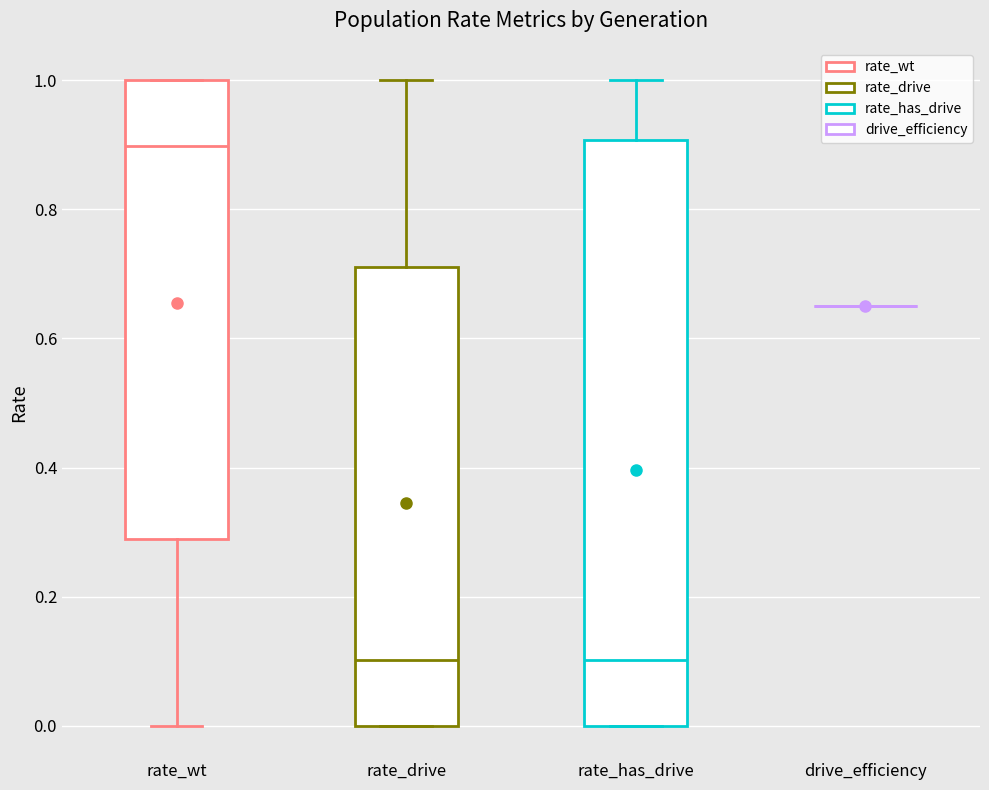

Reading left to right, read every box against the y-axis: the position of its median line, the range the box covers, and the ends of its whiskers. The values are not printed on the chart, so give them approximately, as read against the axis.

rate_wt: median 0.90, box 0.28 to 1.00, whiskers 0.00 to 1.00
rate_drive: median 0.10, box 0.00 to 0.72, whiskers 0.00 to 1.00
rate_has_drive: median 0.10, box 0.00 to 0.90, whiskers 0.00 to 1.00
drive_efficiency: box collapsed to a line at 0.66, whiskers 0.66 to 0.66